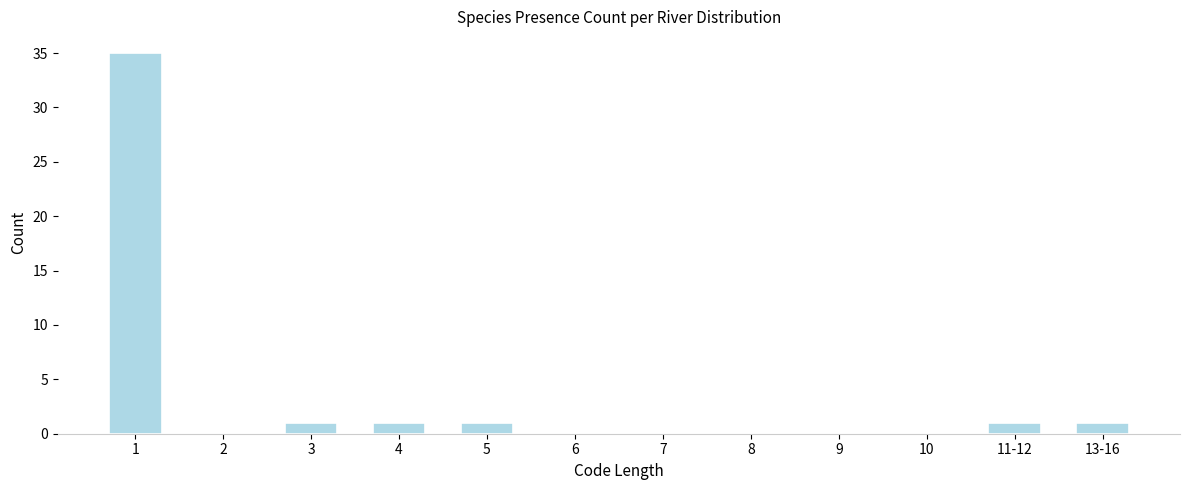

Reading left to right, extract all data points from this chart.

1=35	2=0	3=1	4=1	5=1	6=0	7=0	8=0	9=0	10=0	11-12=1	13-16=1